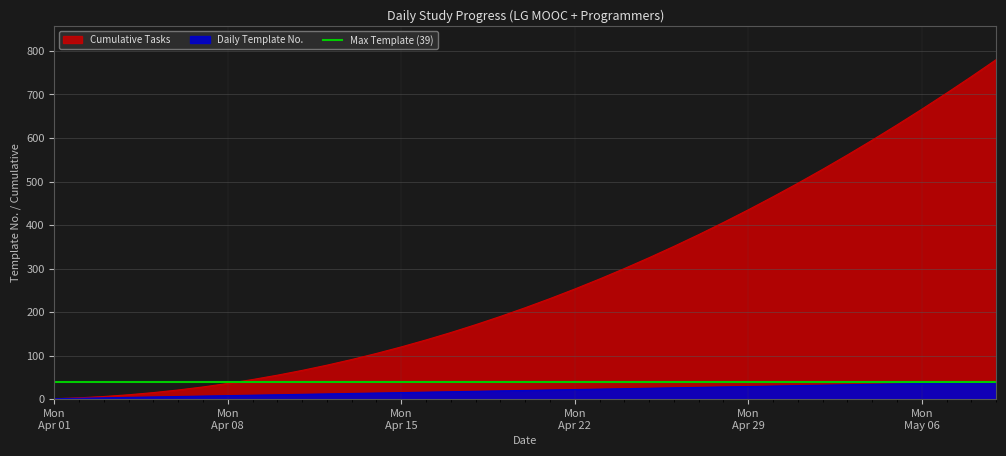

True or false: Cumulative and Template cross at least once.

False